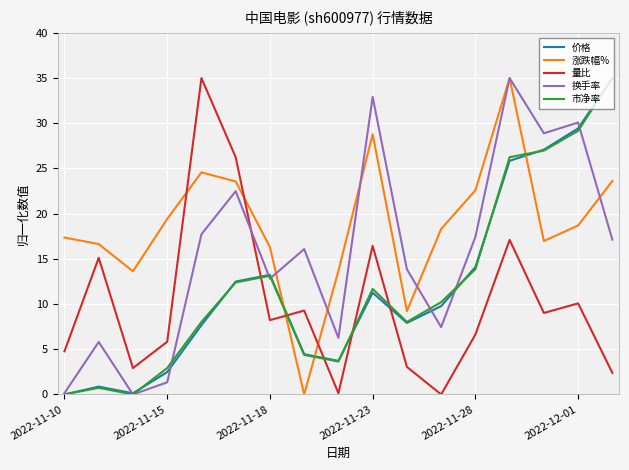

What is the maximum value for 量比?

35.0